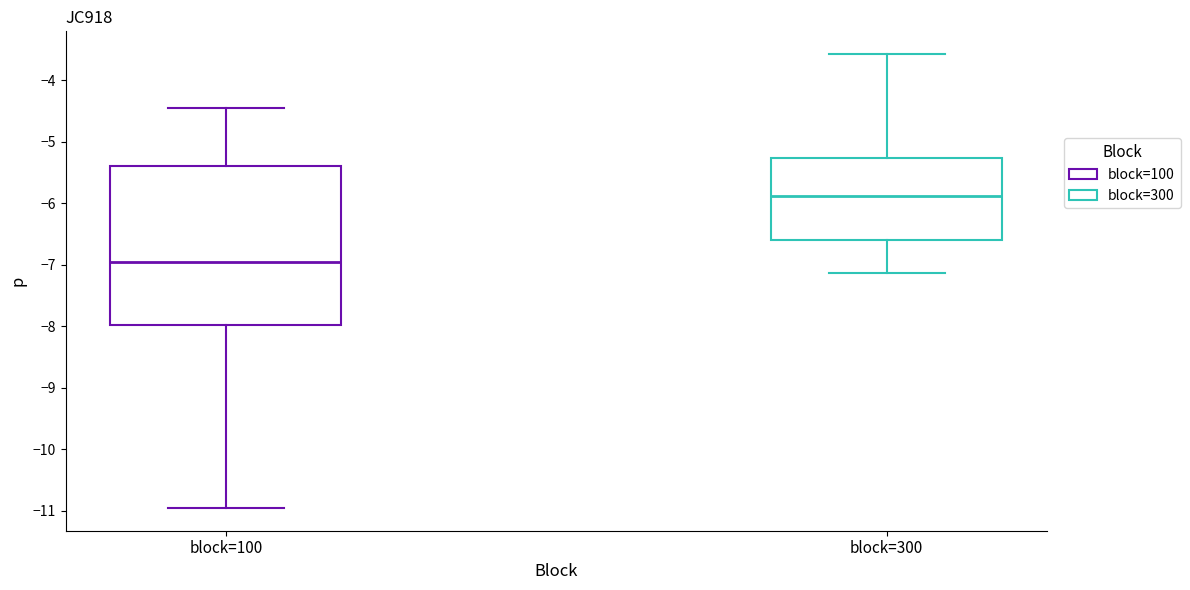

Reading left to right, read every box against the y-axis: the position of its median line, the range the box covers, and the ends of its whiskers. The values are not printed on the chart, so give them approximately, as read against the axis.

block=100: median -7.0, box -8.0 to -5.4, whiskers -11.0 to -4.4
block=300: median -5.9, box -6.6 to -5.3, whiskers -7.1 to -3.6